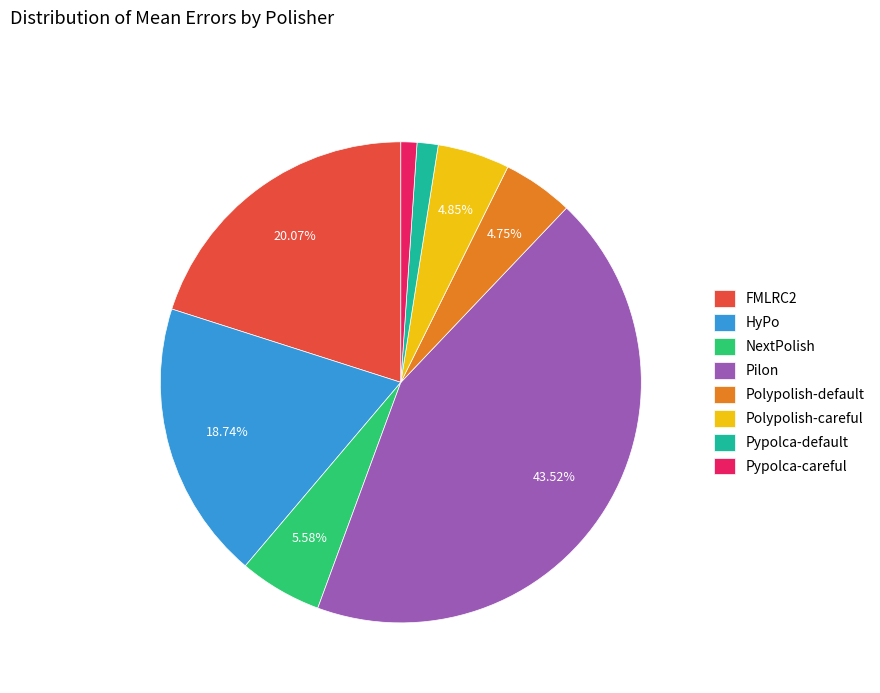

Which category has the biggest portion of the pie?

Pilon